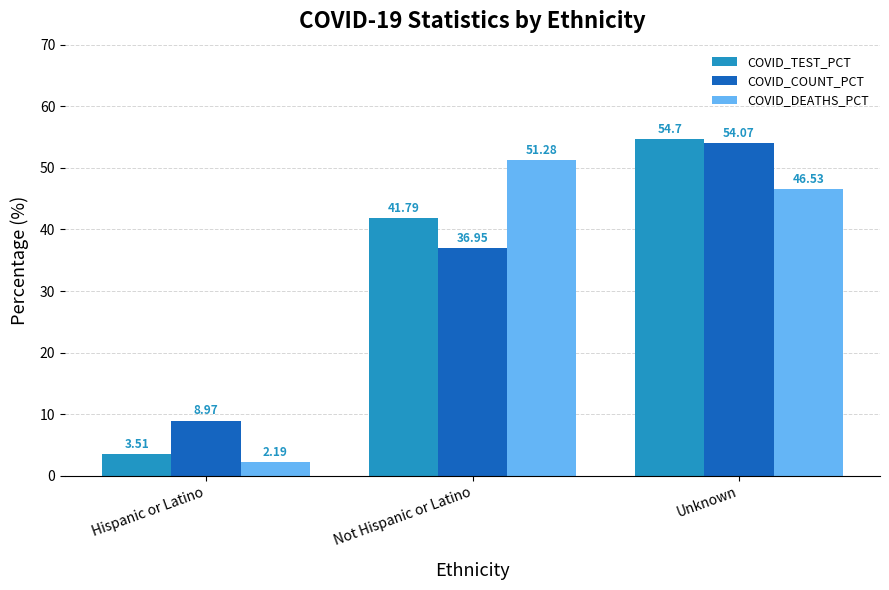

What is the label of the 3rd bar from the right?

Hispanic or Latino